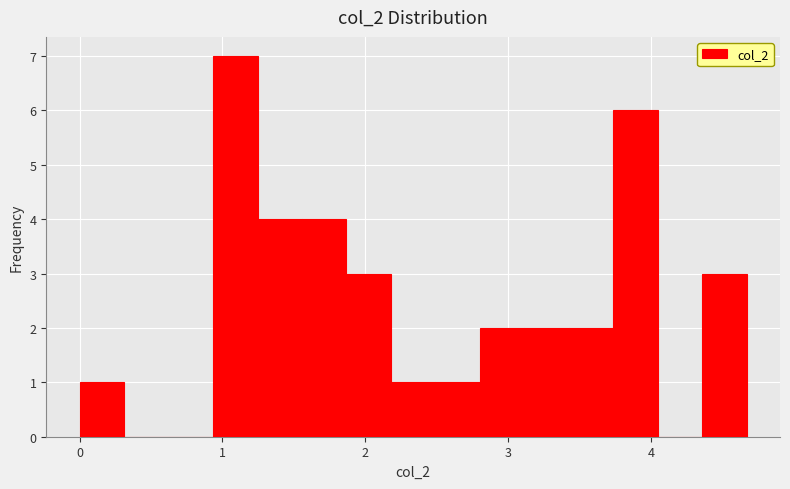

Read against the x-axis, roughly where is the centre of the tallest bar?

1.1